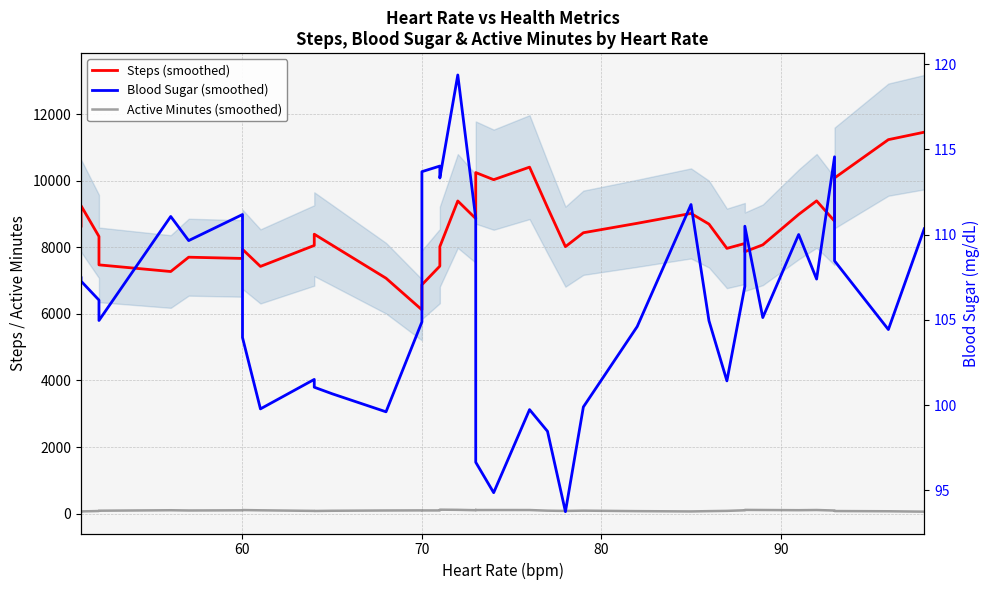

How many interior local peaks does the Blood Sugar (smoothed) series have?

10